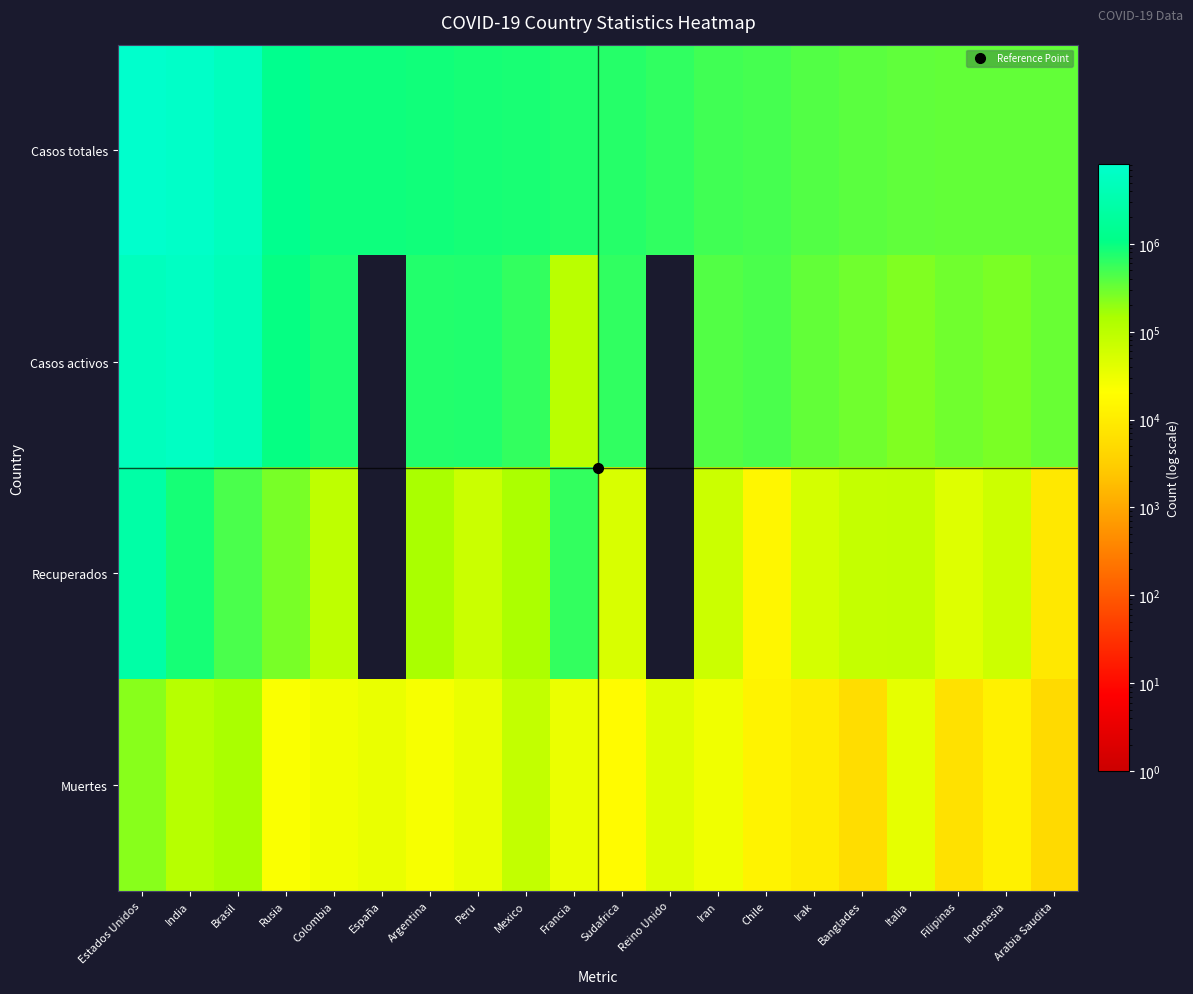

Rank the series by their average value, from highest to lowest.

Casos totales, Casos activos, Recuperados, Muertes